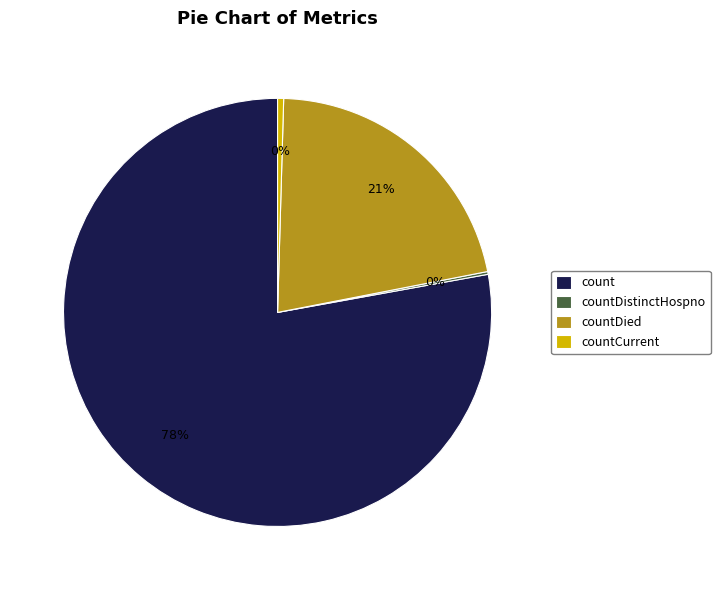

Combined, do count and countCurrent account for over 50%?

Yes